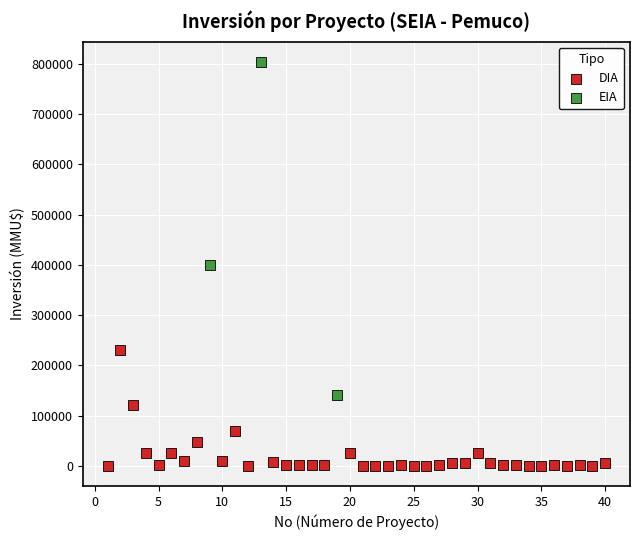

Which series reaches the maximum Y coordinate?

EIA